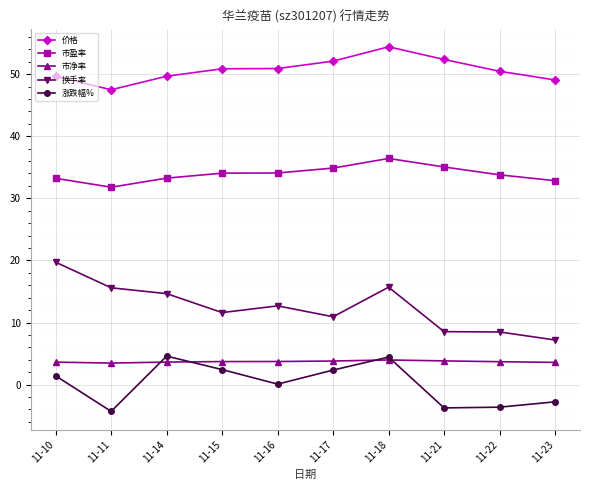

Where is 换手率 nearest to the value 13?

11-16